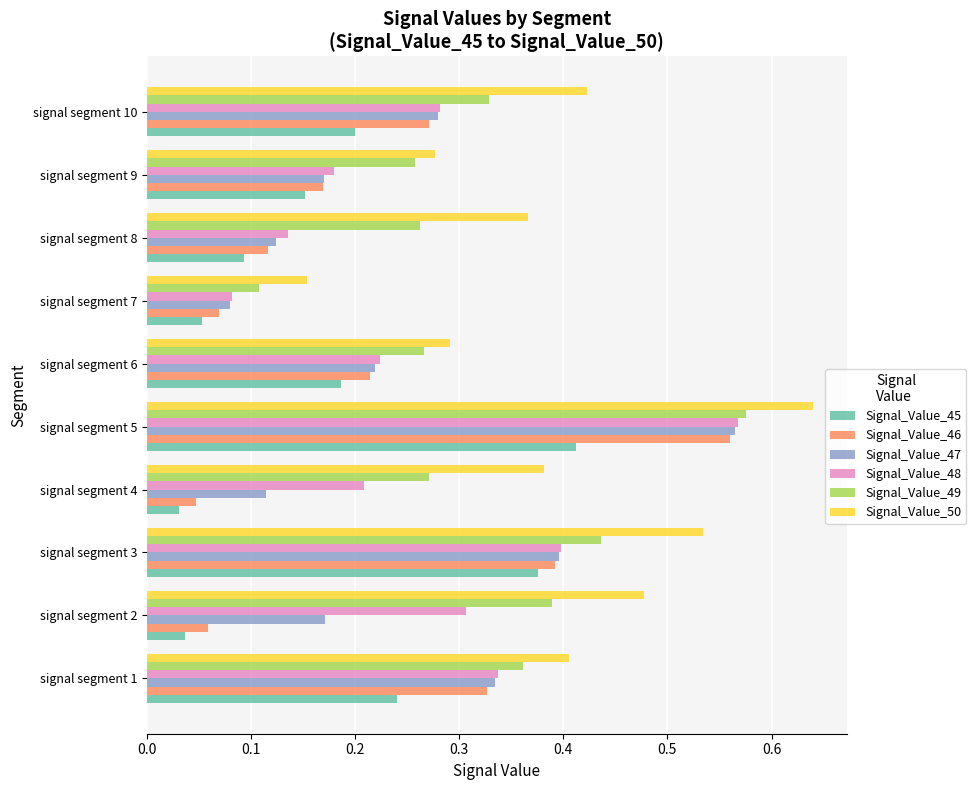

Count the number of data series in this chart.

6